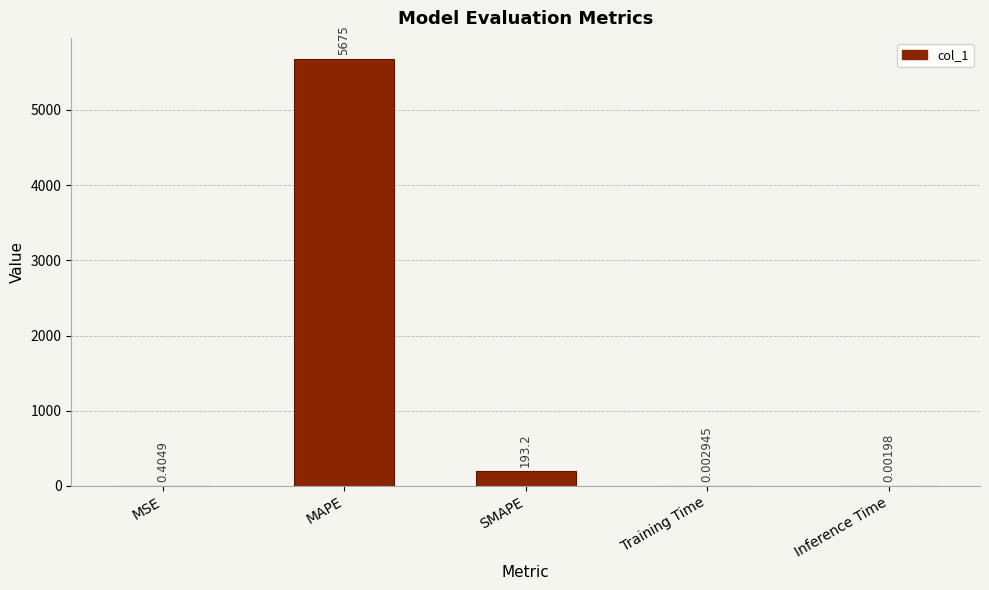

What is the change in value from MAPE to Training Time?

-5675.5